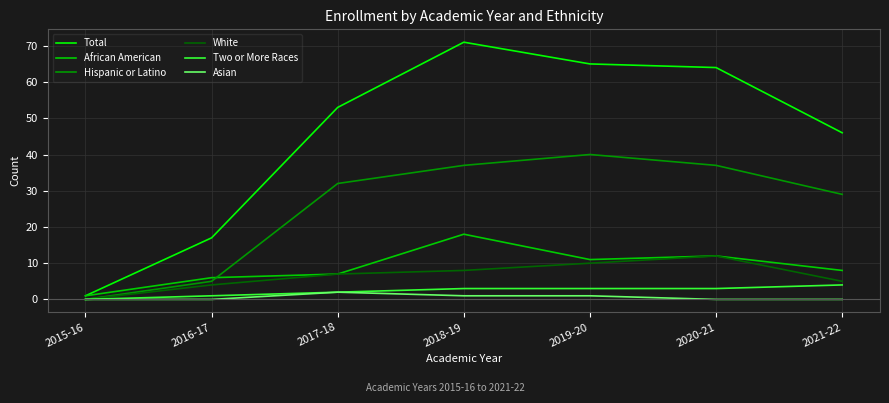

Reading left to right, extract all data points from this chart.

Total: 2015-16=1	2016-17=17	2017-18=53	2018-19=71	2019-20=65	2020-21=64	2021-22=46
African American: 2015-16=1	2016-17=6	2017-18=7	2018-19=18	2019-20=11	2020-21=12	2021-22=8
Hispanic or Latino: 2015-16=0	2016-17=5	2017-18=32	2018-19=37	2019-20=40	2020-21=37	2021-22=29
White: 2015-16=0	2016-17=4	2017-18=7	2018-19=8	2019-20=10	2020-21=12	2021-22=5
Two or More Races: 2015-16=0	2016-17=1	2017-18=2	2018-19=3	2019-20=3	2020-21=3	2021-22=4
Asian: 2015-16=0	2016-17=0	2017-18=2	2018-19=1	2019-20=1	2020-21=0	2021-22=0